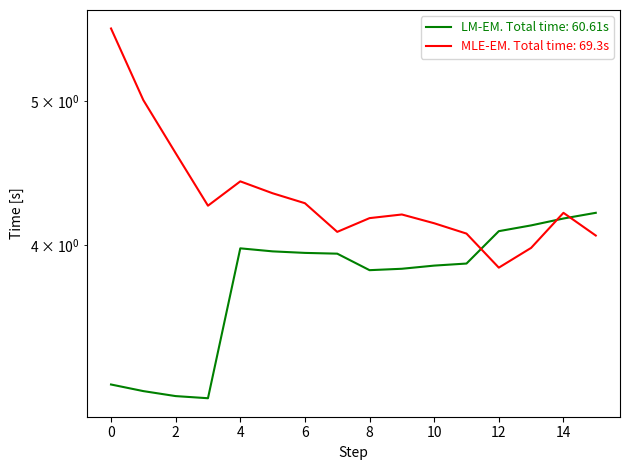

Reading right to left, list all the values displayed in this chart.

Adjsted: 4.2	4.2	4.1	4.1	3.9	3.9	3.9	3.8	3.9	4.0	4.0	4.0	3.2	3.2	3.2	3.2
col_2: 4.1	4.2	4.0	3.9	4.1	4.1	4.2	4.2	4.1	4.3	4.3	4.4	4.3	4.6	5.0	5.6